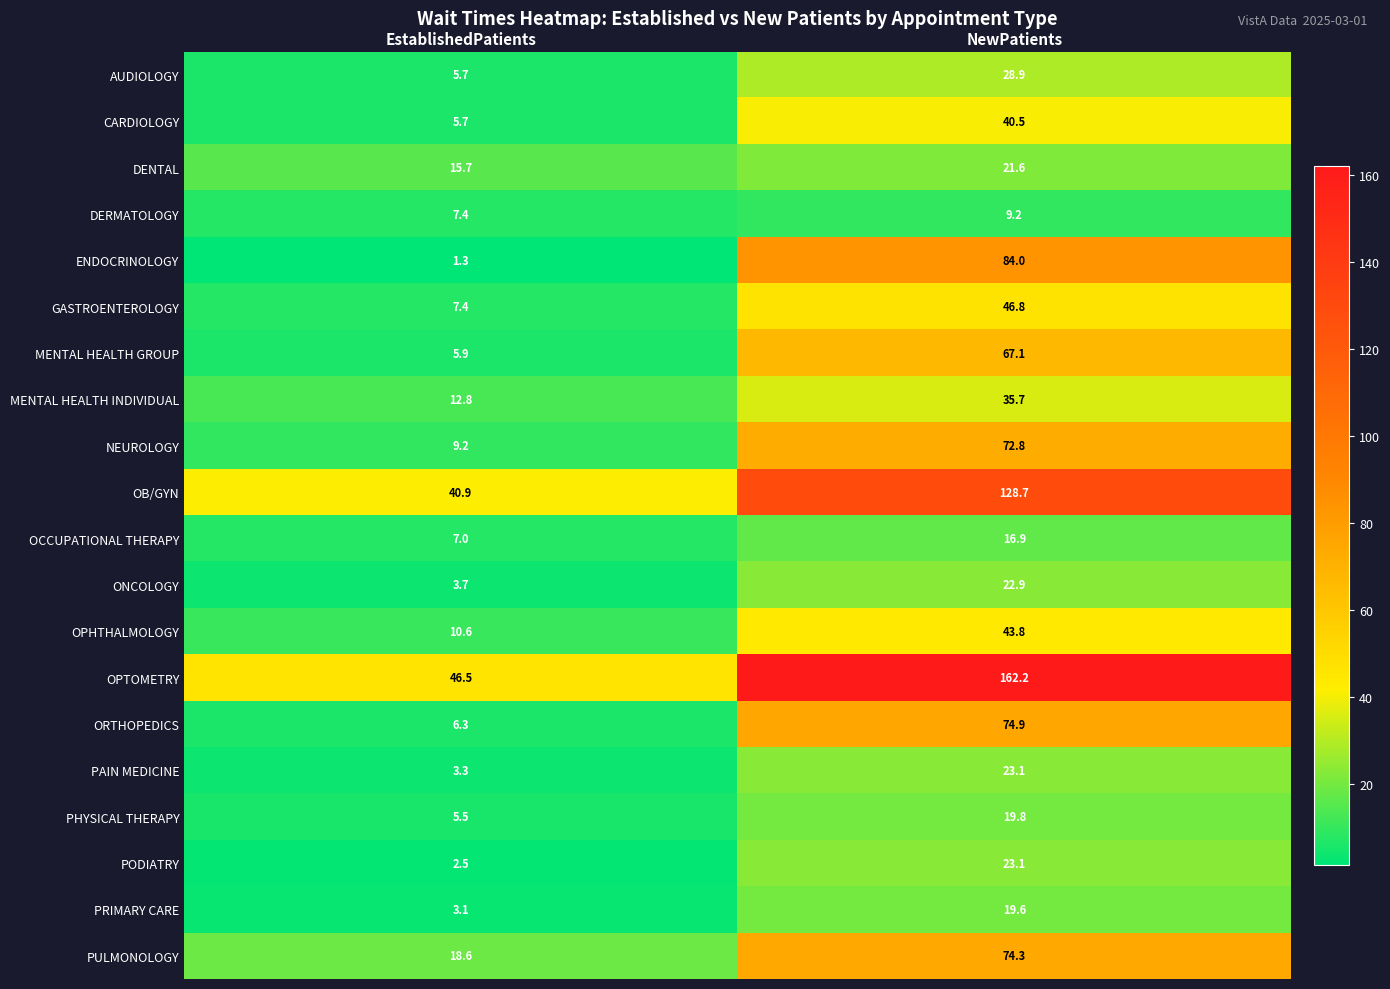

Which category has the highest value in the DENTAL series?

NewPatients